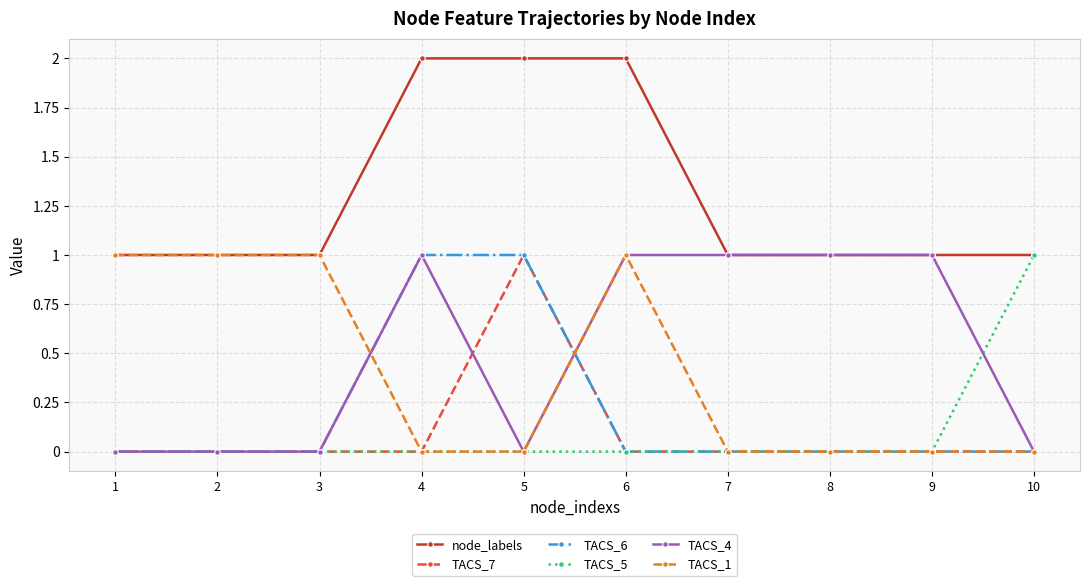

Which series has the largest total across all categories?

node_labels